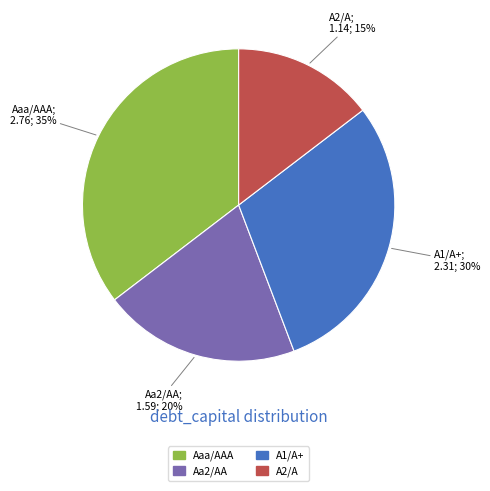

Is there any slice that represents more than half of the pie?

No